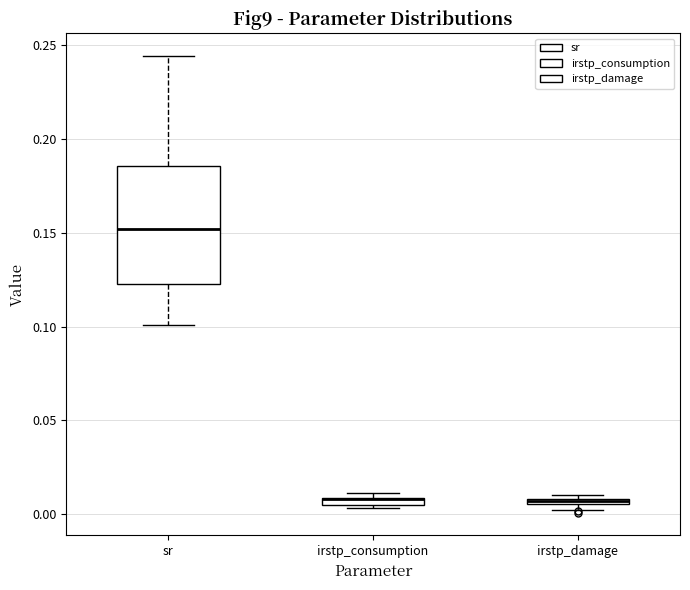

Which box is the tallest, from its lower edge to its upper edge?

sr